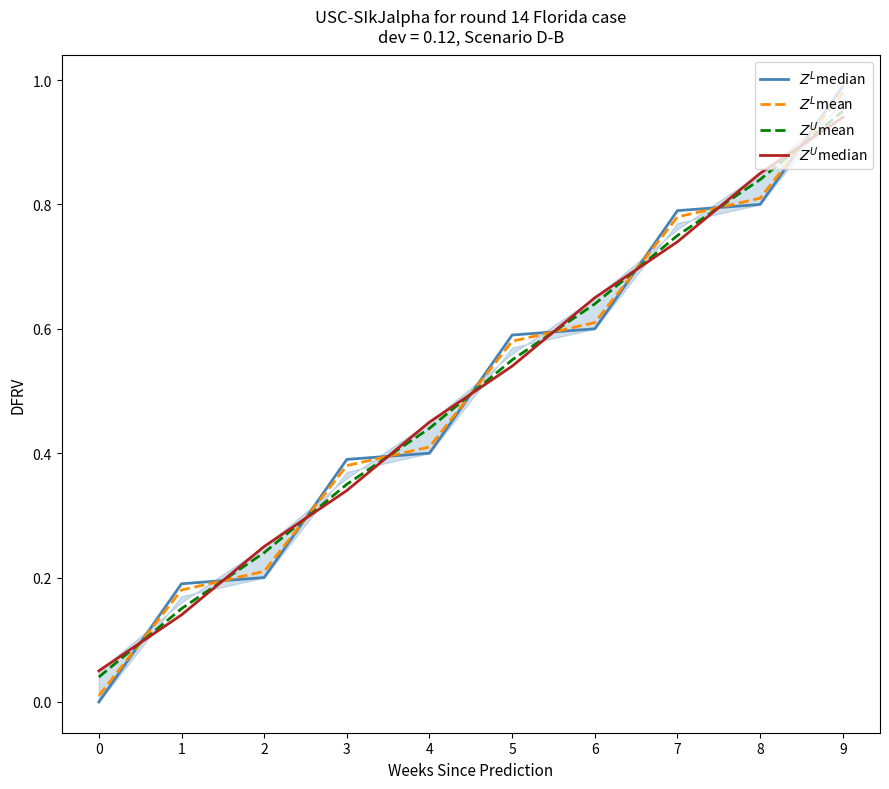

Is it true that $Z^L$mean equals 0.2 at 1?

True